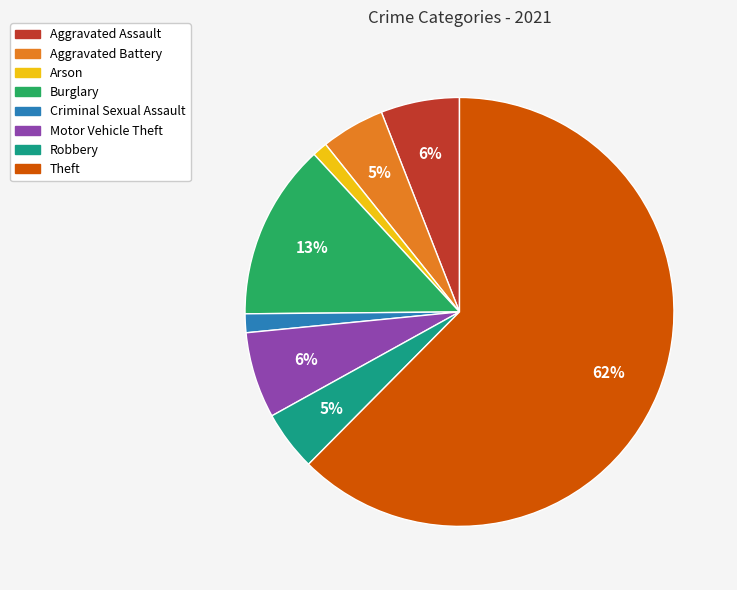

Which category accounts for the majority?

Theft